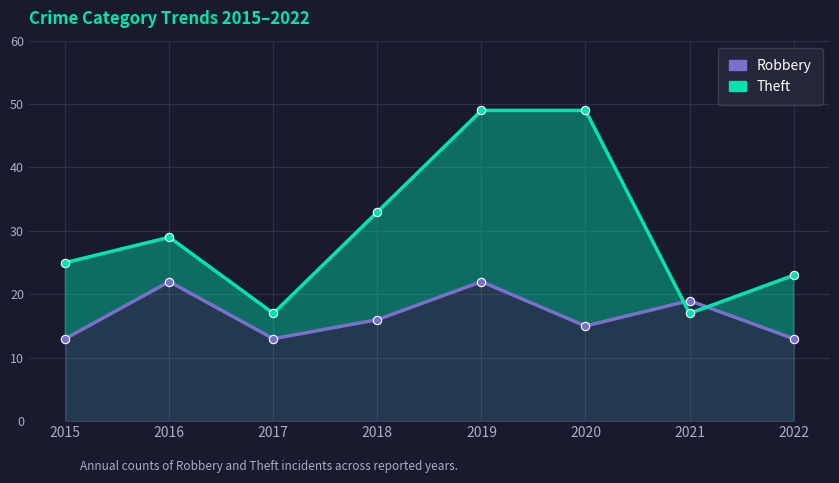

What is the minimum value shown in the chart?

13